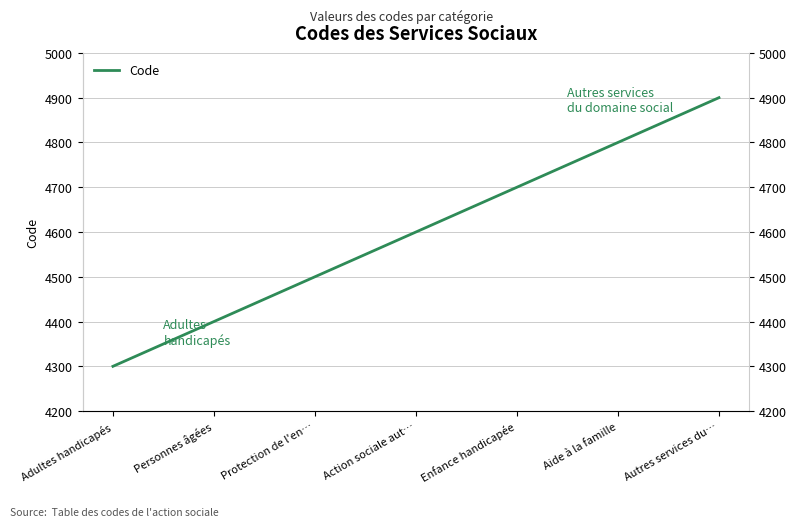

Where does the data first go above 4600?

Enfance handicapée